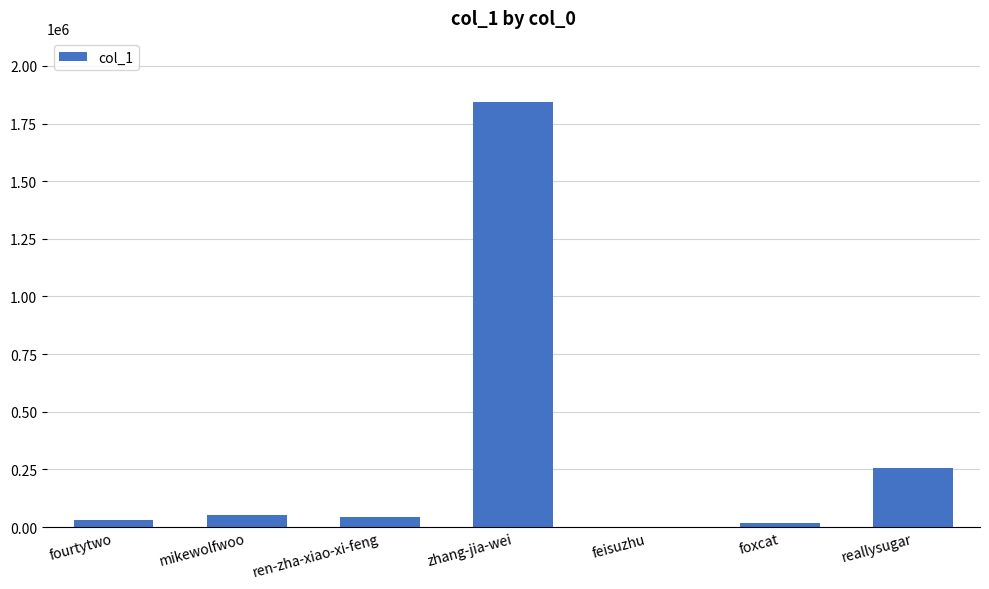

Are the bars horizontal?

No